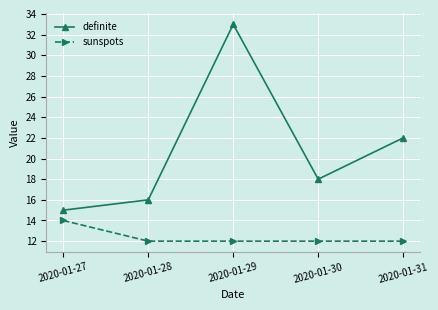

Which series has the largest total across all categories?

definite